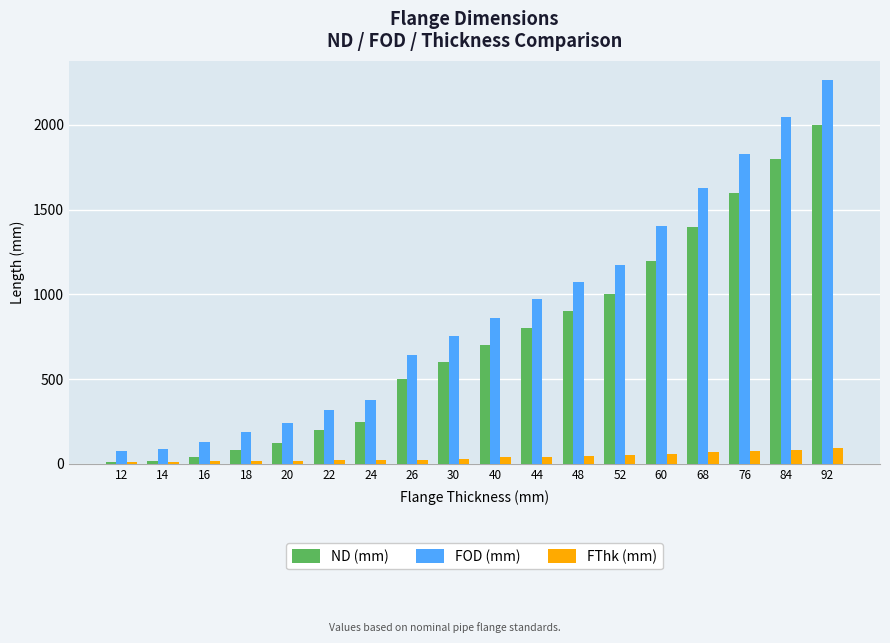

List the series in order of their peak value, lowest first.

FThk (mm), ND (mm), FOD (mm)